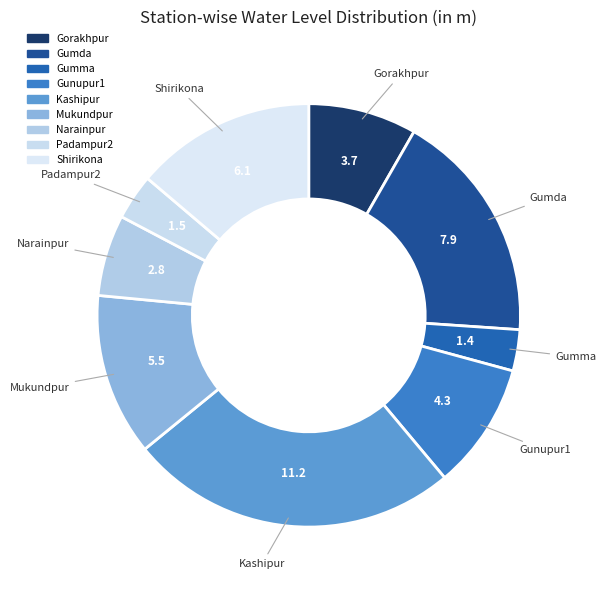

Which has a higher value, Narainpur or Shirikona?

Shirikona